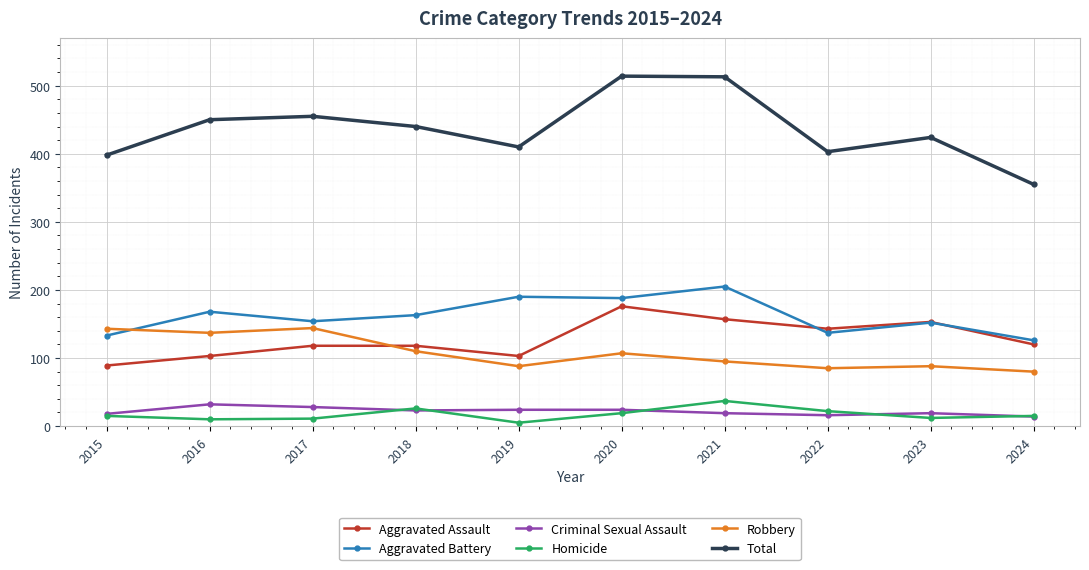

True or false: Total and Robbery intersect in this chart.

False